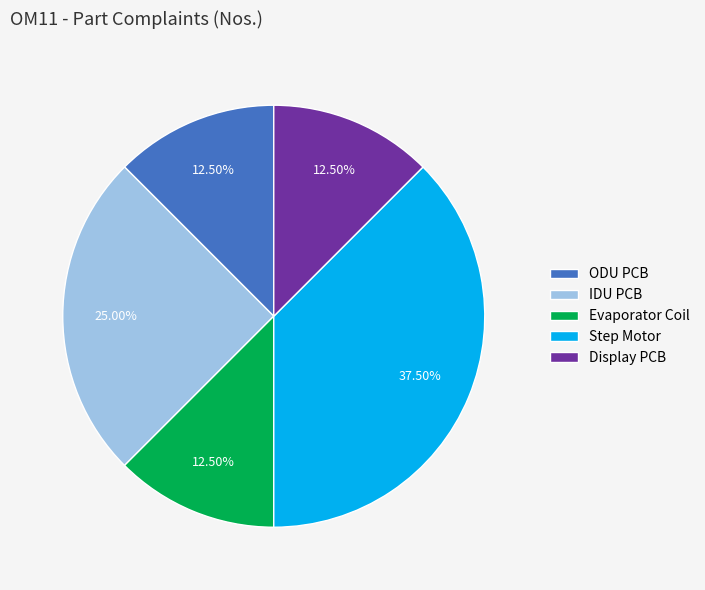

What is the ratio of the value at Display PCB to the value at Step Motor?

0.3